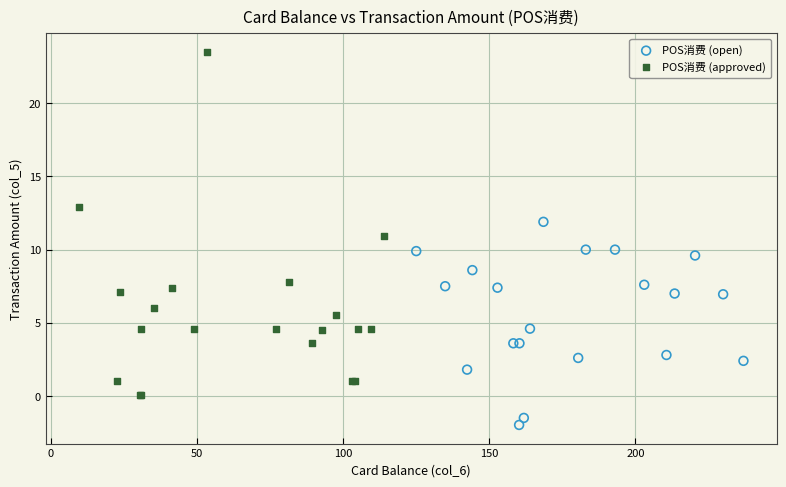

Which series reaches the minimum Y coordinate?

POS消费 (open)